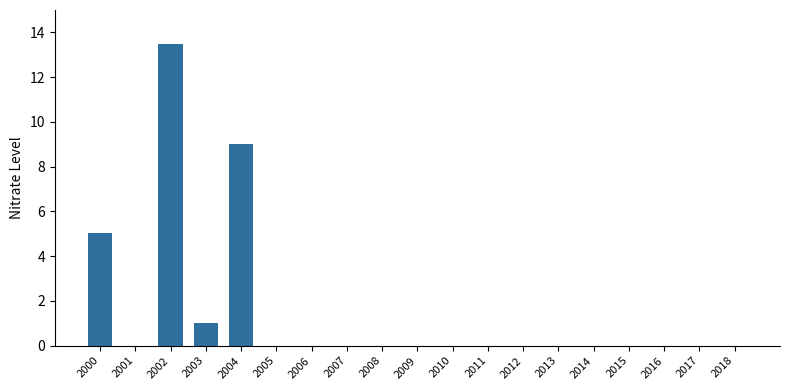

The chart shows a value of 7.6 at 2000. True or false?

False